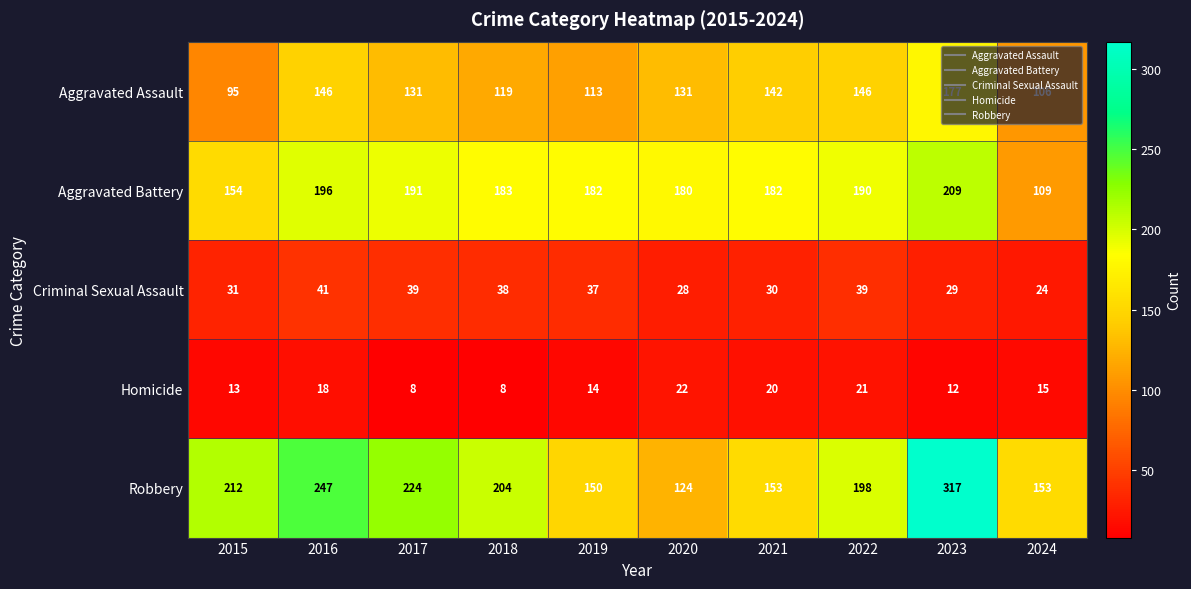

Rank the series by their maximum value, from lowest to highest.

Homicide, Criminal Sexual Assault, Aggravated Assault, Aggravated Battery, Robbery